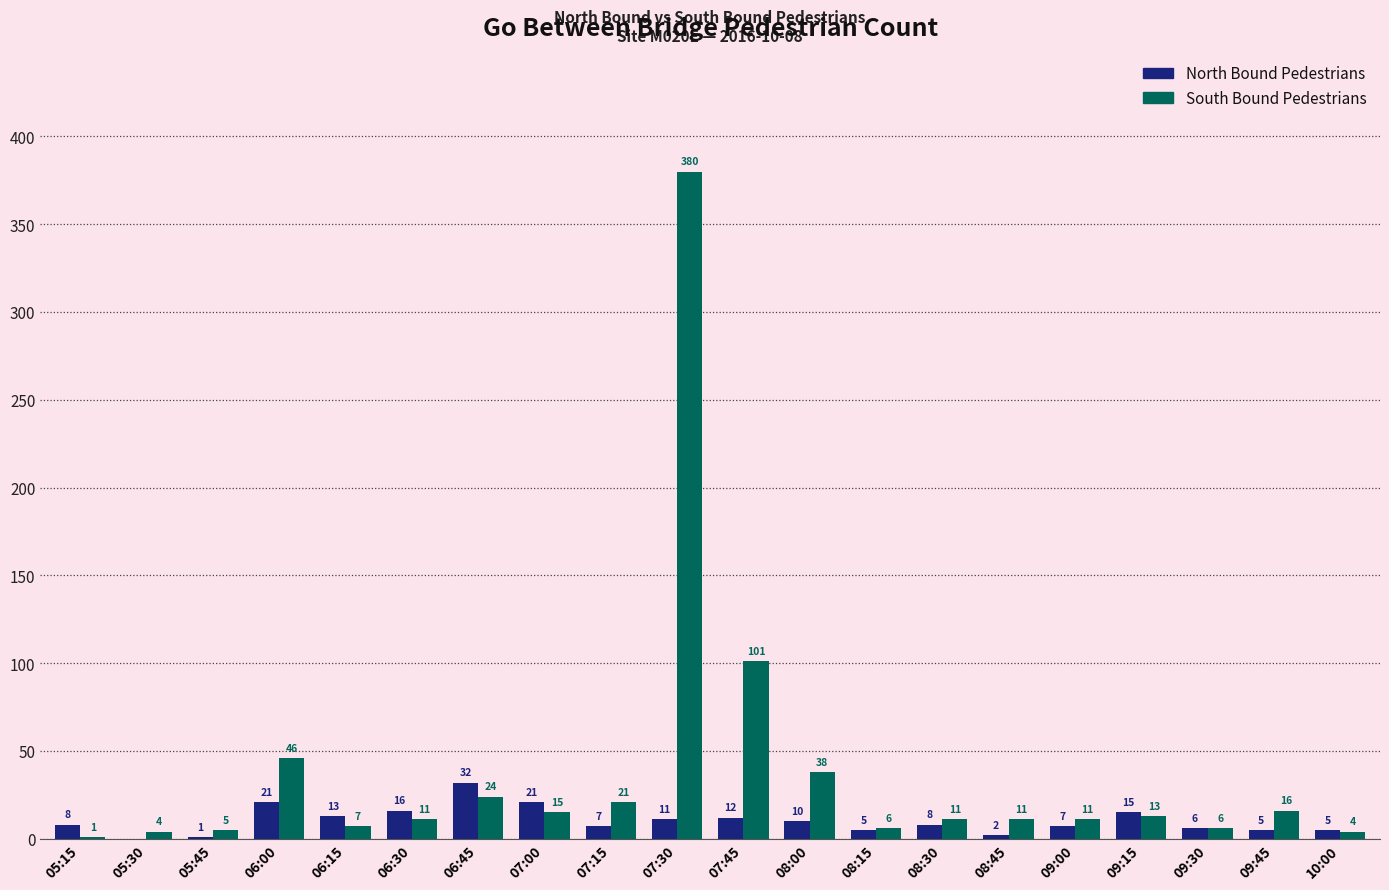

At which label does South Bound Pedestrians first exceed 11?

06:00